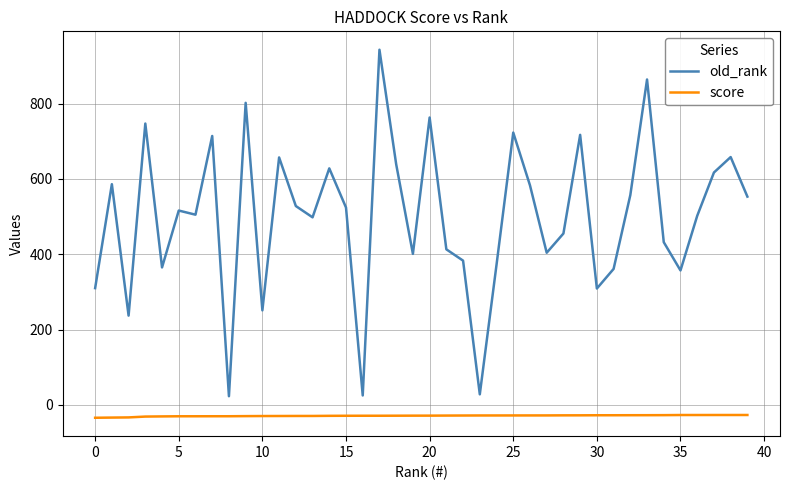

What are all the series names shown in the legend?

old_rank, score